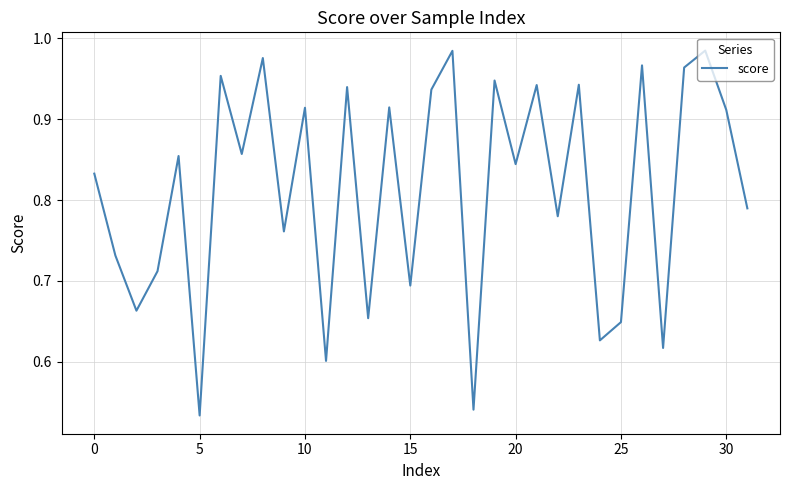

Does the chart have visible grid lines?

Yes